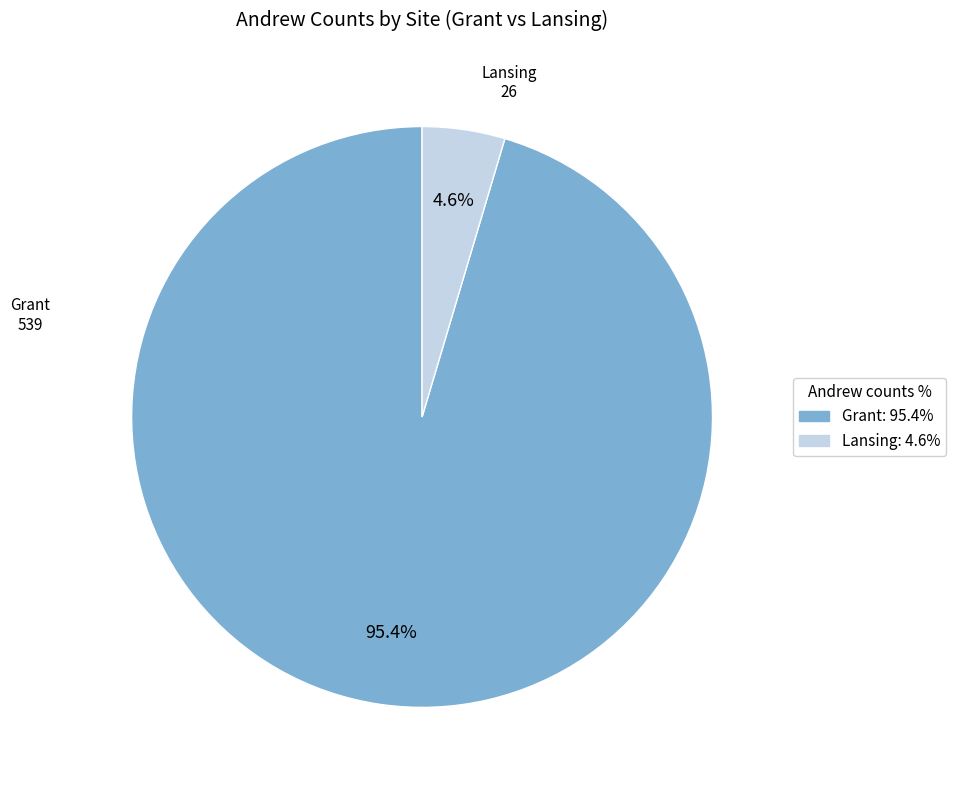

Which category has the smallest portion of the pie?

Lansing